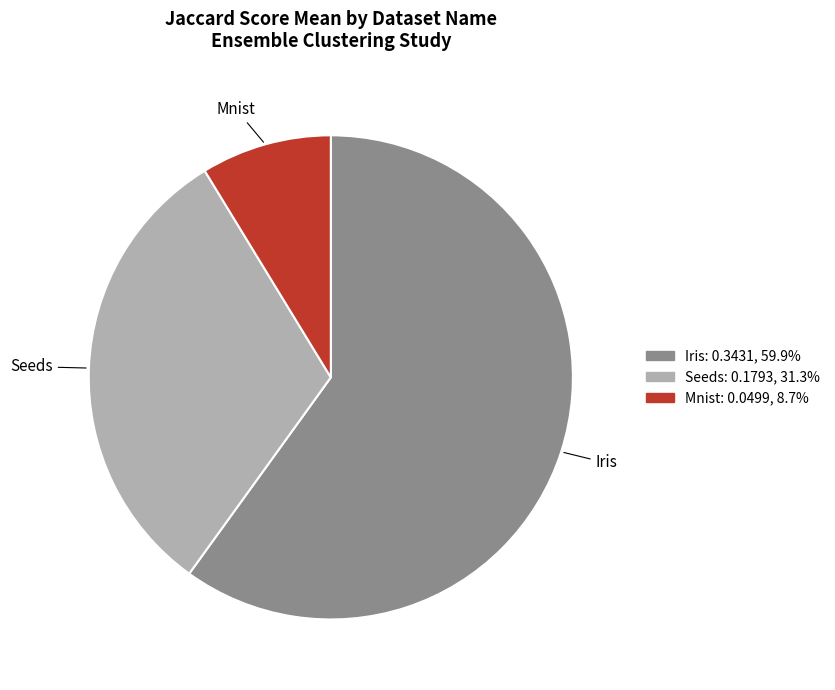

Which category has the biggest portion of the pie?

Iris